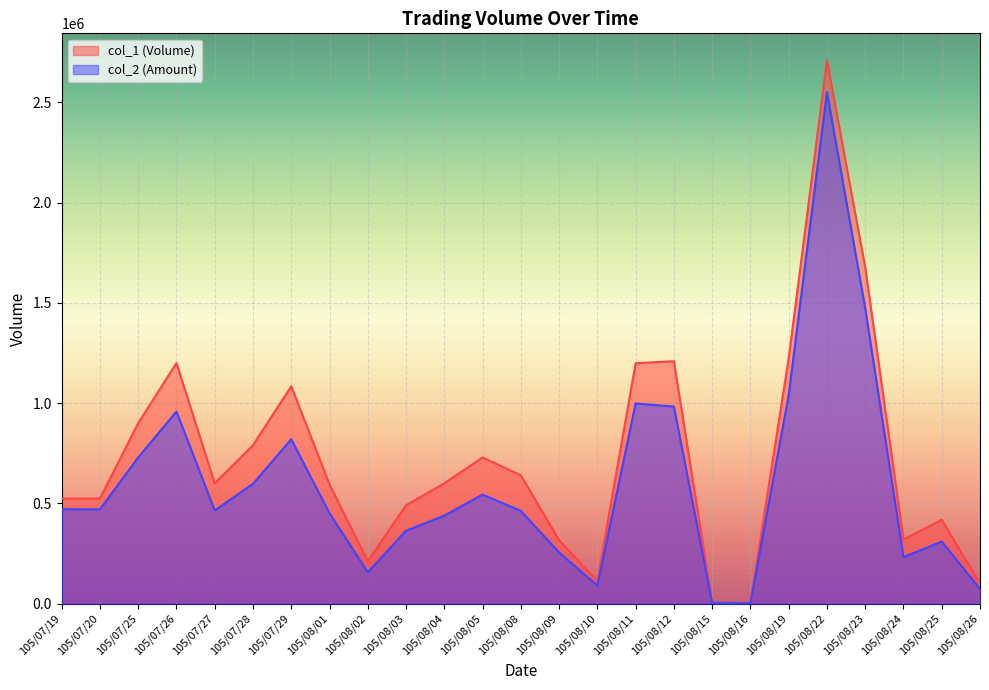

What is the label of the 21st point from the left?

105/08/22